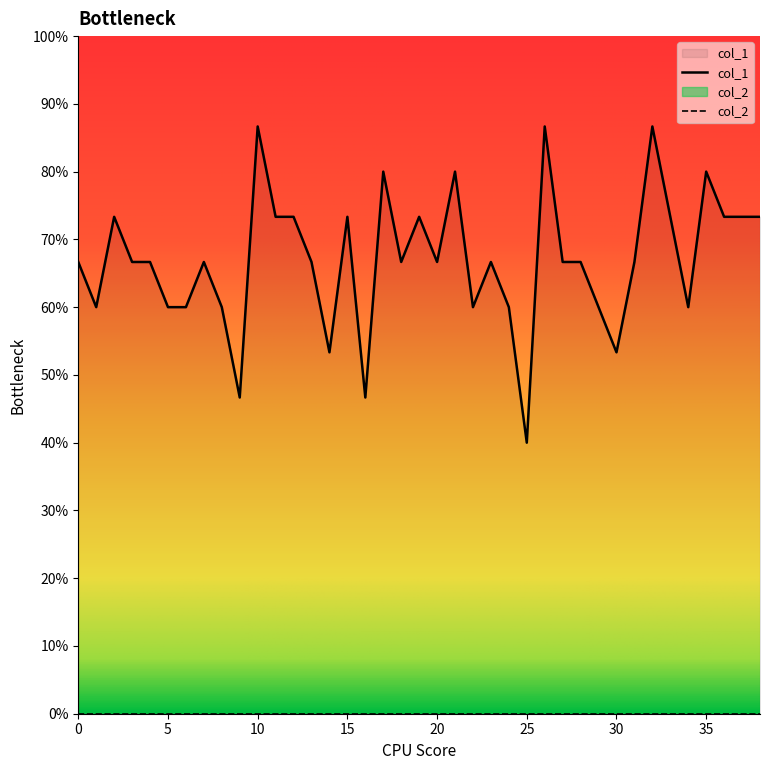

Rank the categories by value from lowest to highest.

25, 9, 16, 14, 30, 1, 5, 6, 8, 22, 24, 29, 34, 0, 3, 4, 7, 13, 18, 20, 23, 27, 28, 31, 2, 11, 12, 15, 19, 33, 36, 37, 38, 17, 21, 35, 10, 26, 32